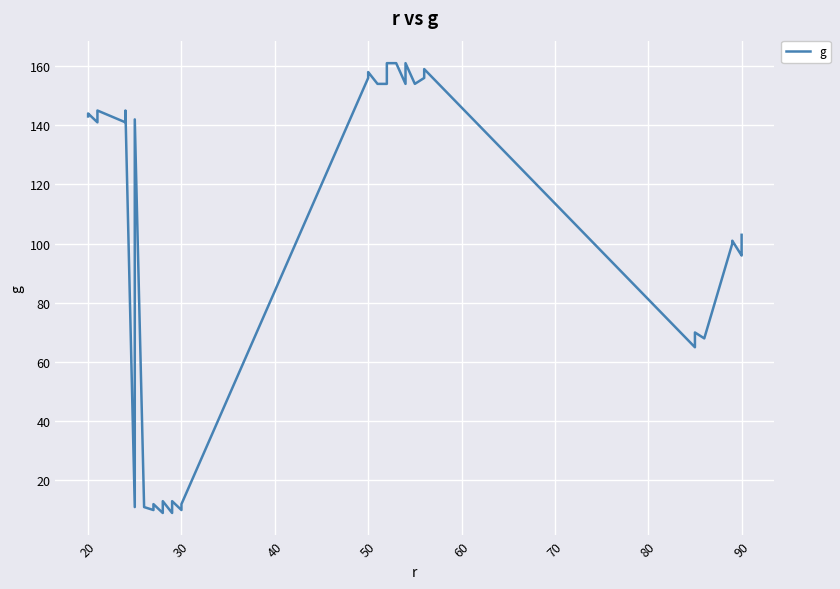

What is the greatest value displayed?

161